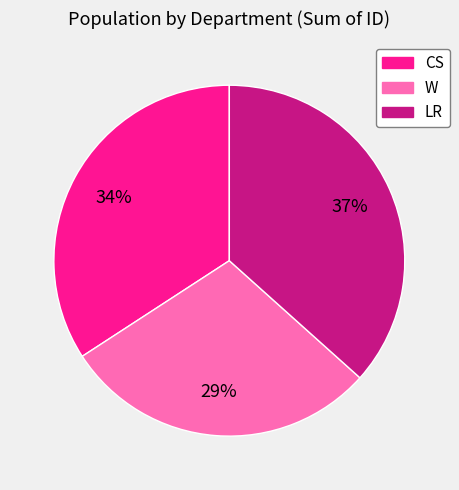

Rank the categories by value from highest to lowest.

LR, CS, W